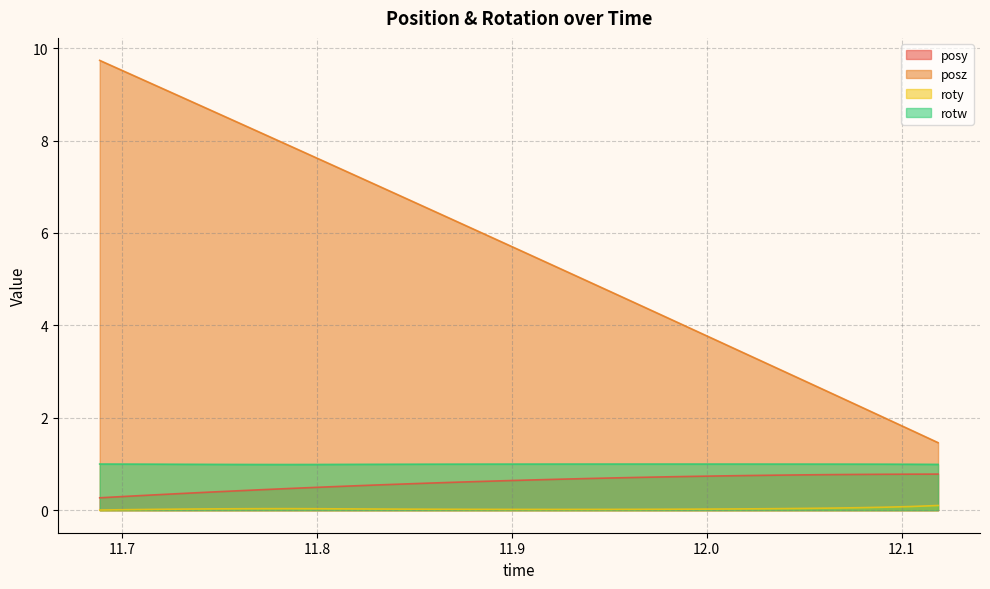

True or false: rotw has a value of 1.0 at 11.91034.

True